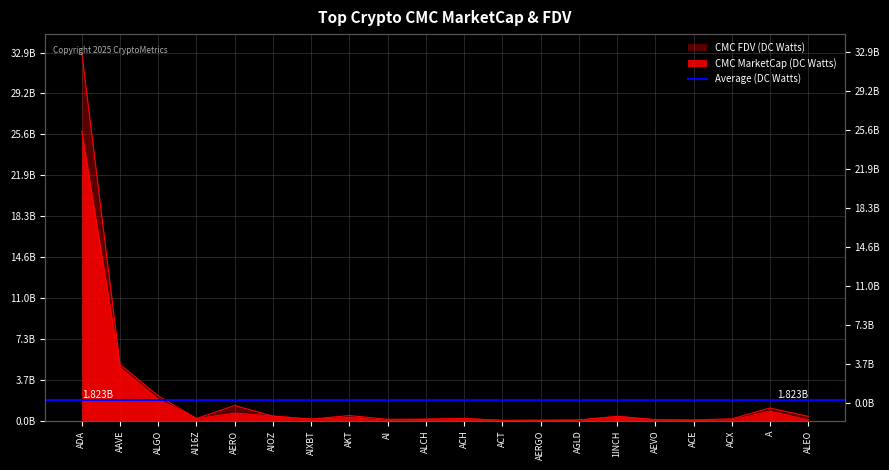

Reading left to right, extract all data points from this chart.

CMC_MarketCap: 25834875876.2	4772504909.6	1929024355.1	213841497.6	693797112.0	427400969.2	151305539.7	305146448.2	51228149.7	134861794.8	198691725.0	42142033.3	57333558.9	65801649.5	383642195.4	102821211.4	41119967.9	90348023.4	863694095.3	97887526.1
CMC_FDV: 32851895708.5	5027176225.5	2232078371.7	213841792.4	1373338011.6	427400969.2	158690402.2	477519458.8	140399177.7	158660935.0	214959237.5	42142033.3	59106762.3	75643135.8	412658387.4	113159253.2	87985587.3	183030394.7	1149995692.4	402341129.8